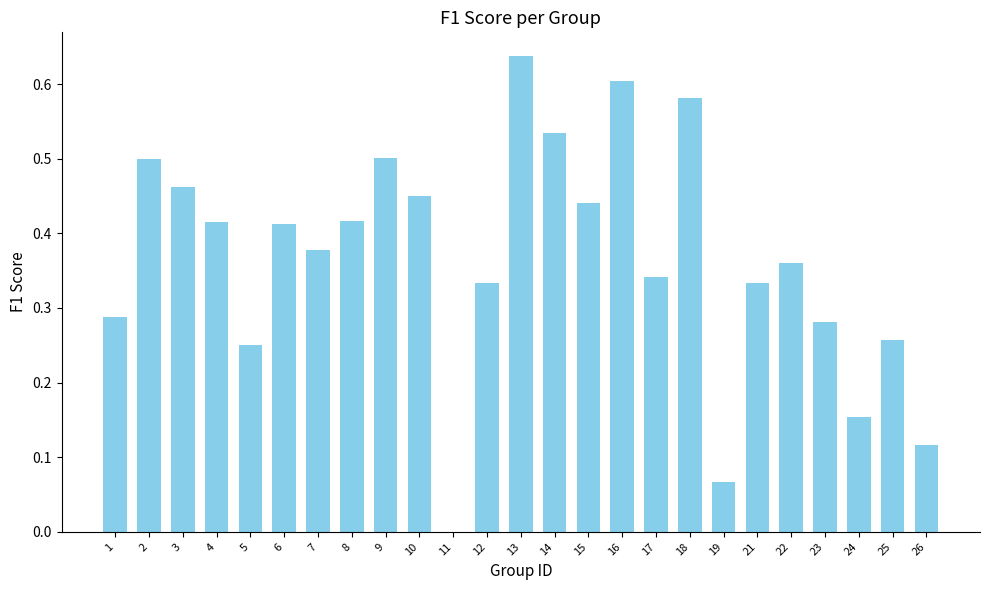

What is the change in value from 25 to 26?

-0.1